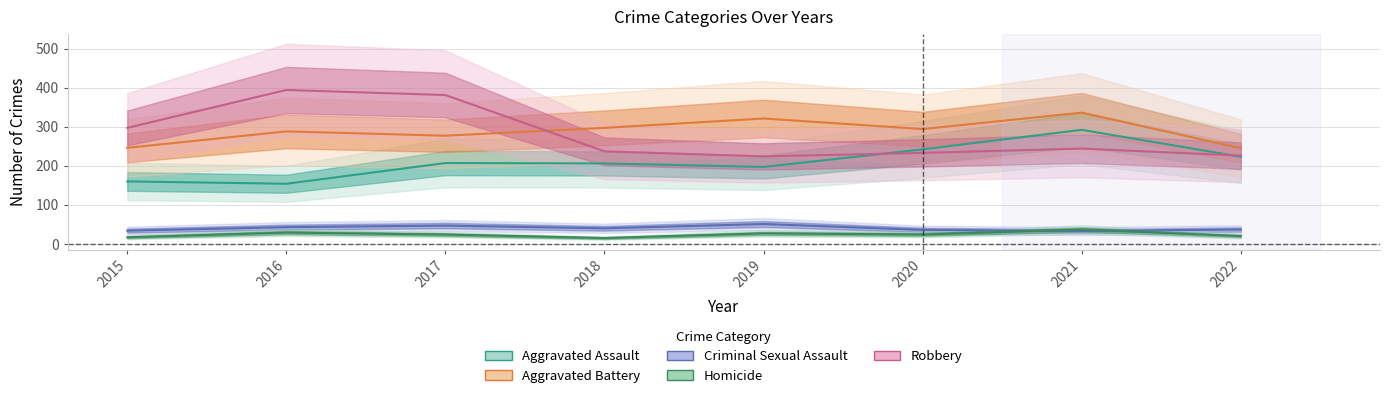

The value of Criminal Sexual Assault at 2019 is 87. True or false?

False